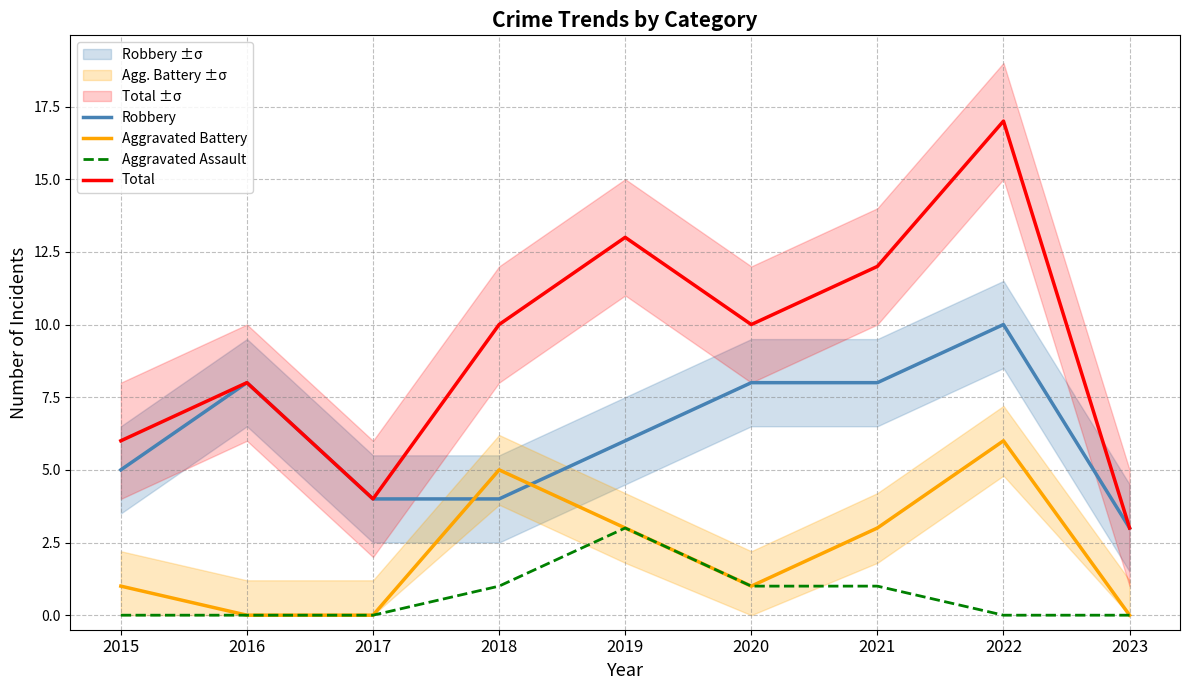

Is this an area chart (filled region under the line)?

No